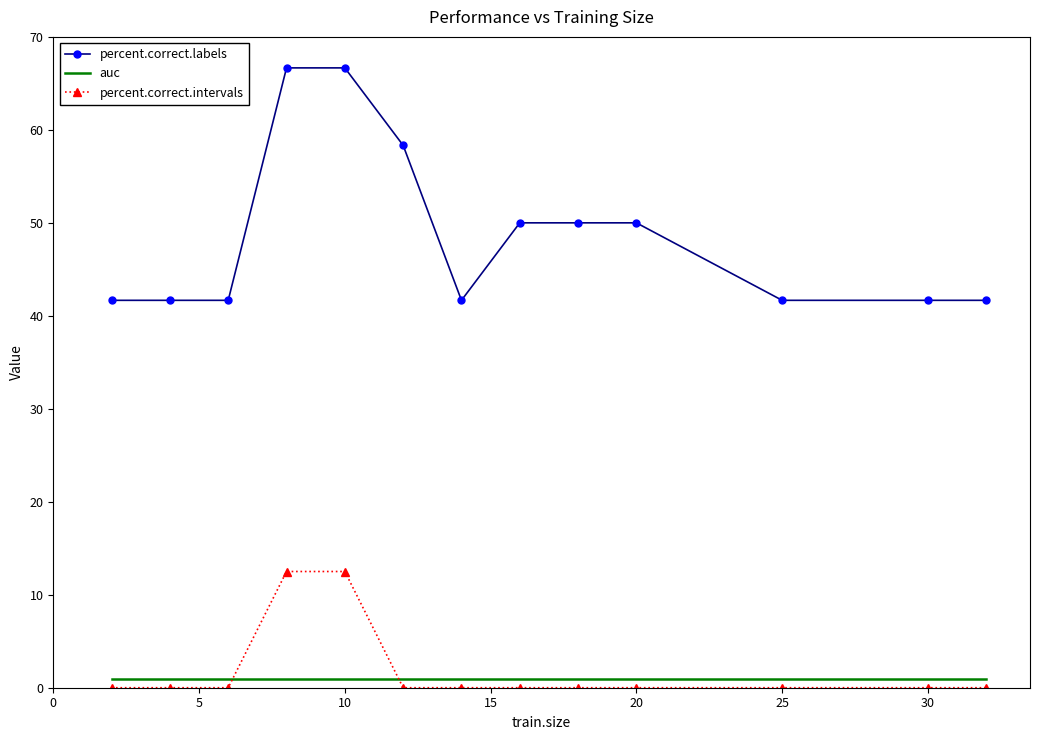

Which series has the largest range (max minus min)?

percent.correct.labels